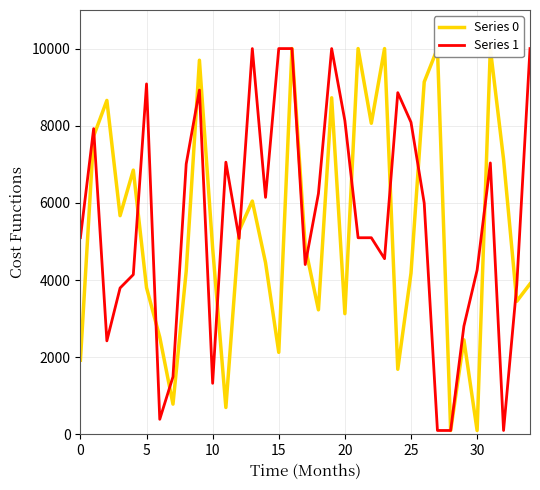

The value of Series 1 at 0 is 5098.7. True or false?

True